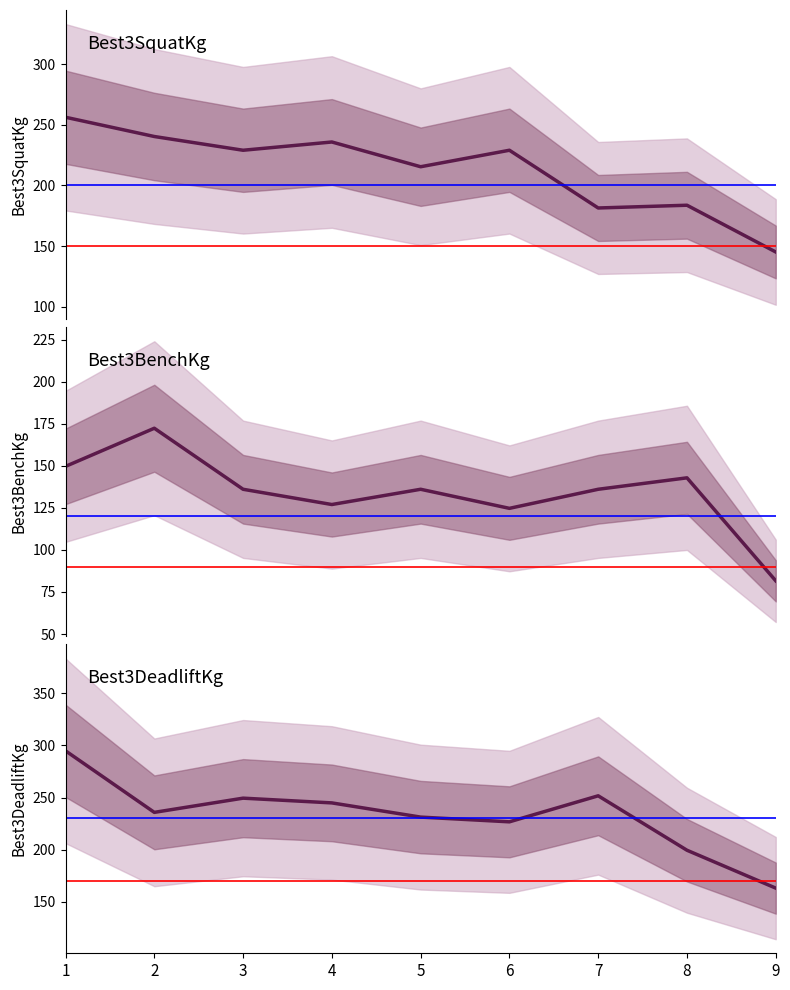

Between 3 and 5, which series saw the biggest shift?

Best3DeadliftKg_line